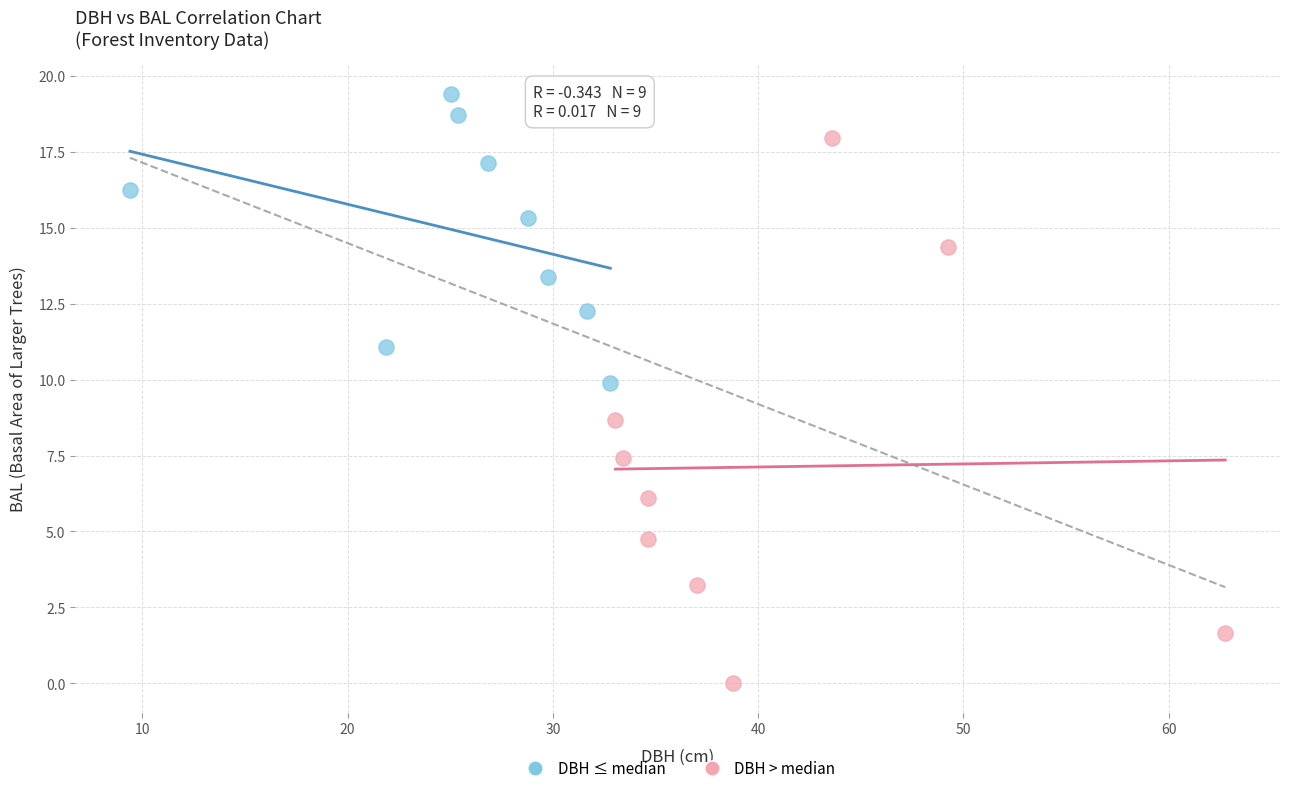

What are all the series names shown in the legend?

DBH ≤ median, DBH > median